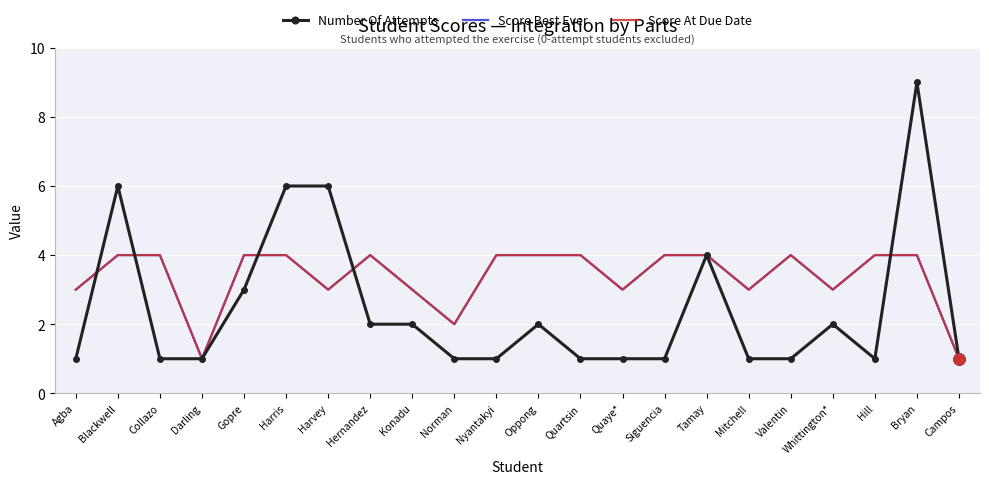

Count the Number Of Attempts values in the range 1 to 3.

17